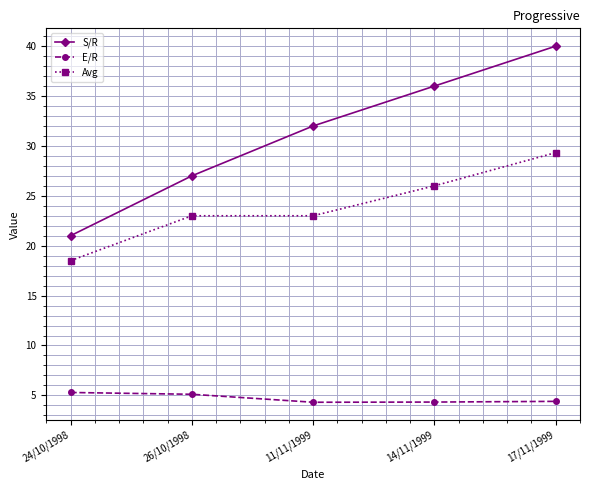

What is the average value of the Avg series?

24.0